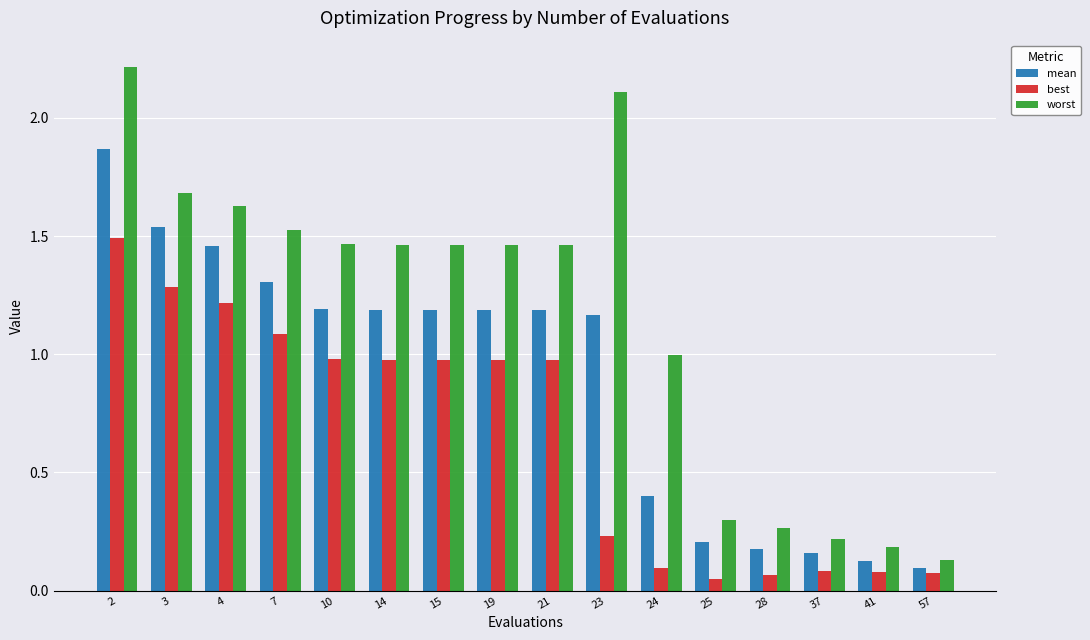

Which label corresponds to the smallest value in the chart?

25